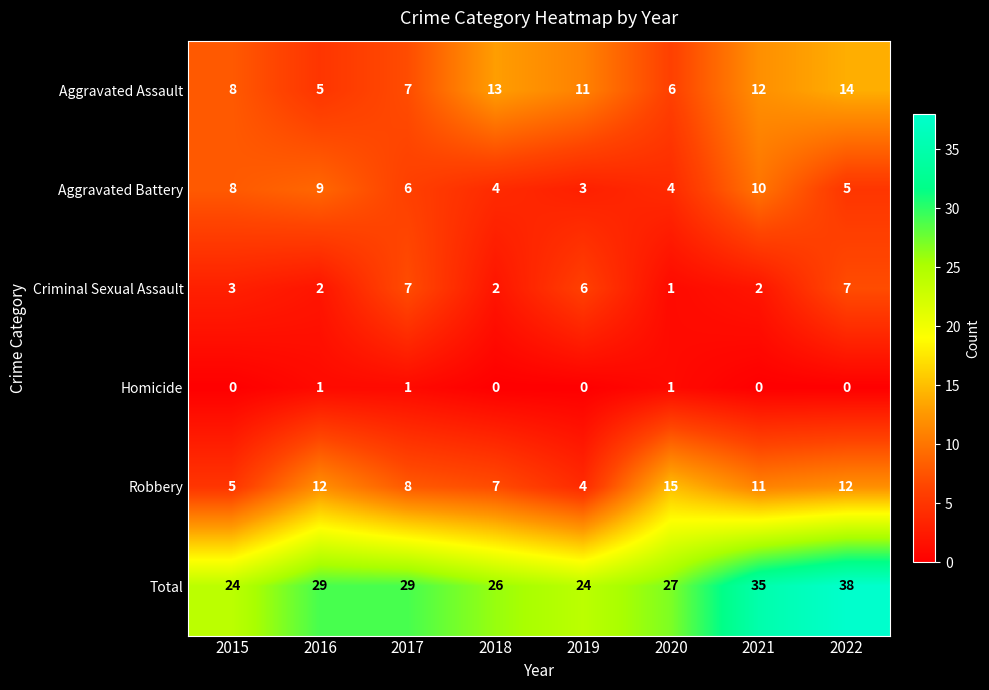

List the series in order of their peak value, highest first.

Total, Robbery, Aggravated Assault, Aggravated Battery, Criminal Sexual Assault, Homicide